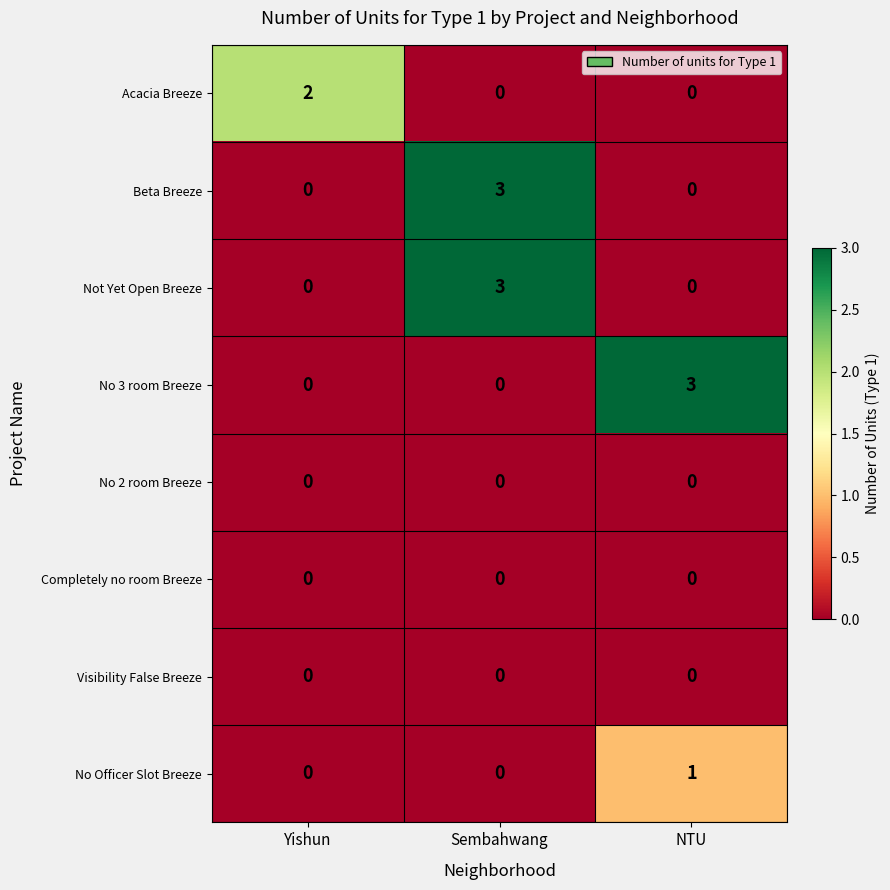

What is the difference between the highest and lowest values at Sembahwang?

3